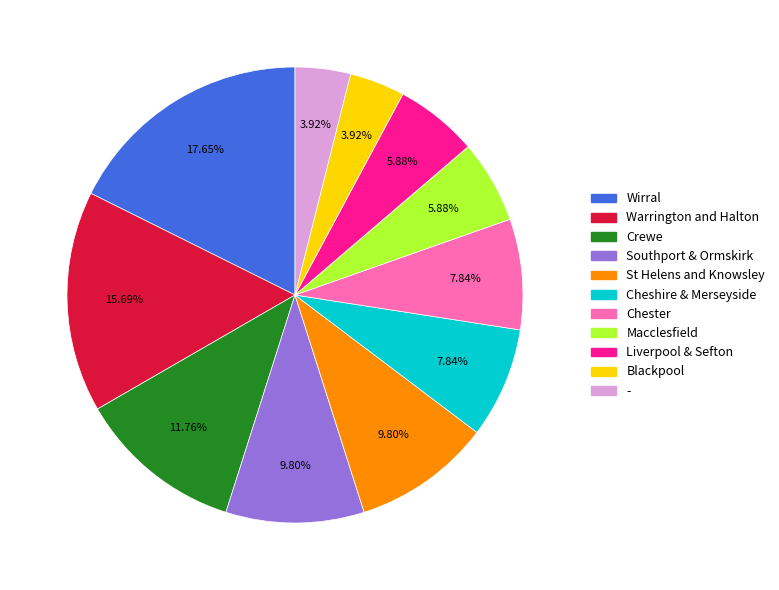

How many slices are in this pie chart?

11